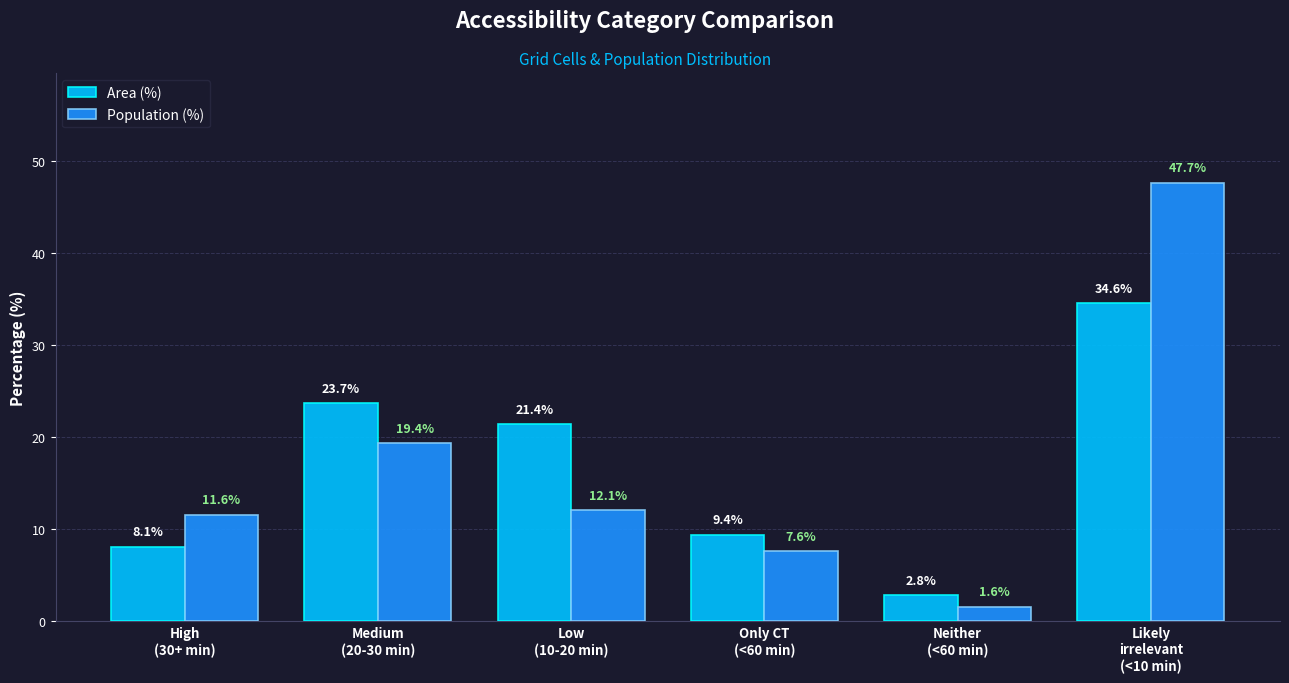

Reading left to right, extract all data points from this chart.

Area (%): High
(30+ min)=8.1	Medium
(20-30 min)=23.7	Low
(10-20 min)=21.4	Only CT
(<60 min)=9.4	Neither
(<60 min)=2.8	Likely
irrelevant
(<10 min)=34.6
Population (%): High
(30+ min)=11.6	Medium
(20-30 min)=19.4	Low
(10-20 min)=12.1	Only CT
(<60 min)=7.6	Neither
(<60 min)=1.6	Likely
irrelevant
(<10 min)=47.7